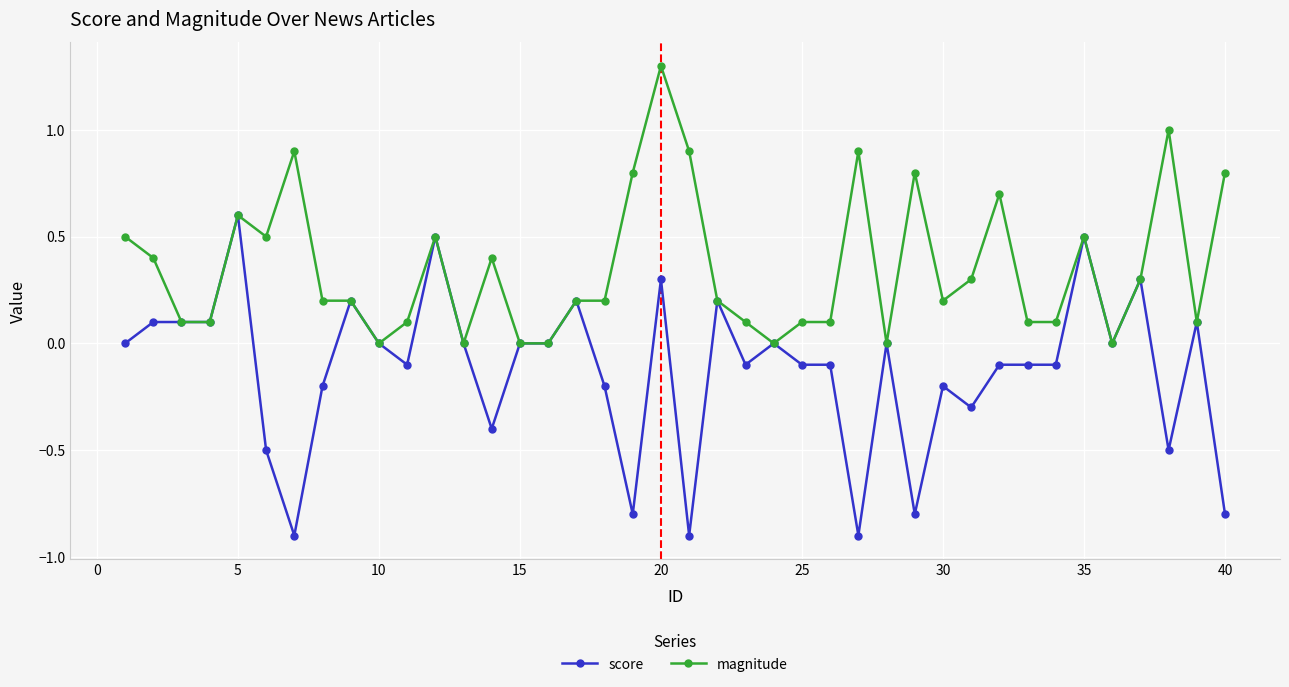

How many lines are shown in the chart?

2